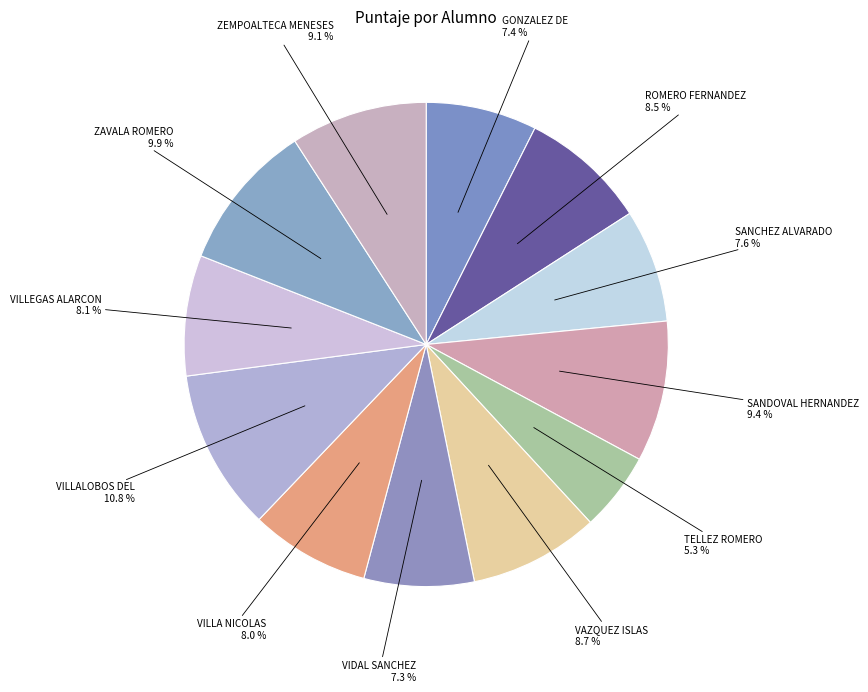

How many slices are in this pie chart?

12